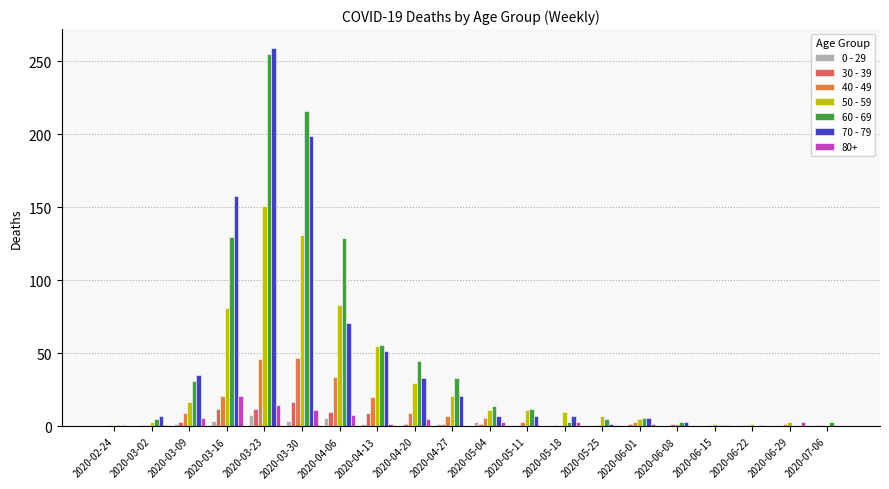

Is it true that 50 - 59 equals 81 at 2020-03-16?

True